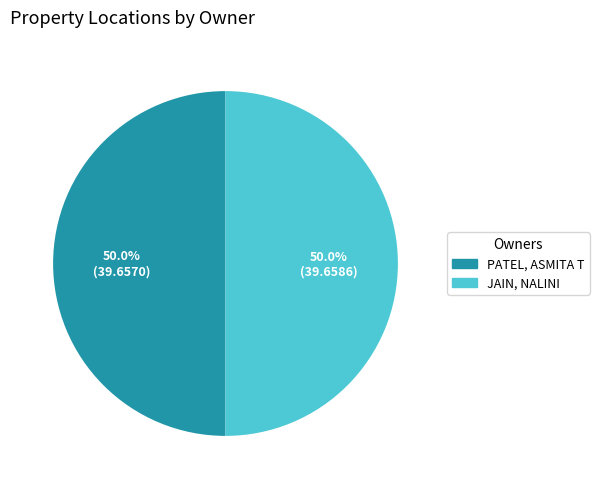

What is the ratio of the value at PATEL, ASMITA T to the value at JAIN, NALINI?

1.0